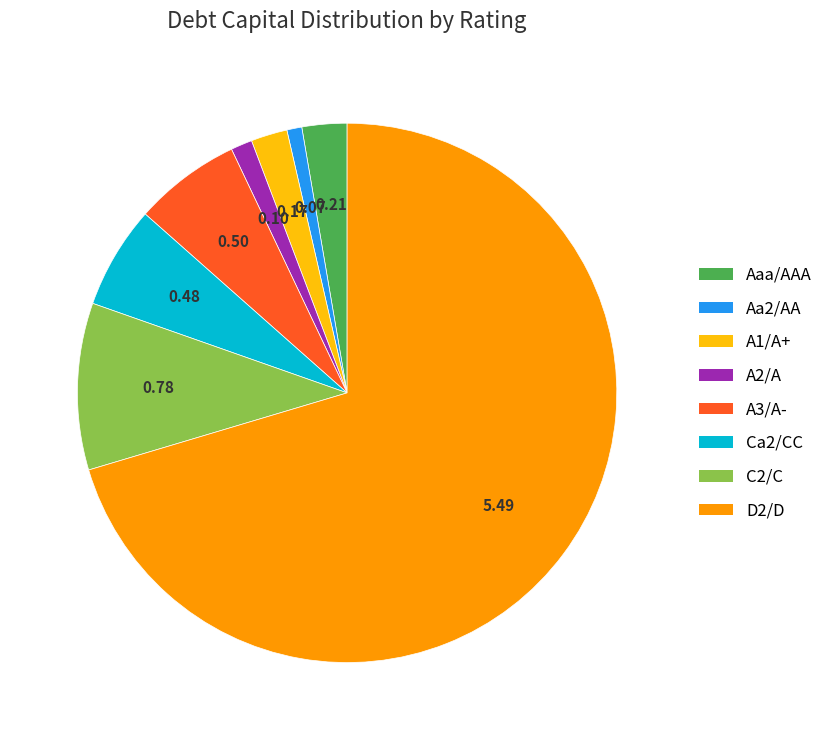

What is the ratio of the value at C2/C to the value at Aaa/AAA?

3.7